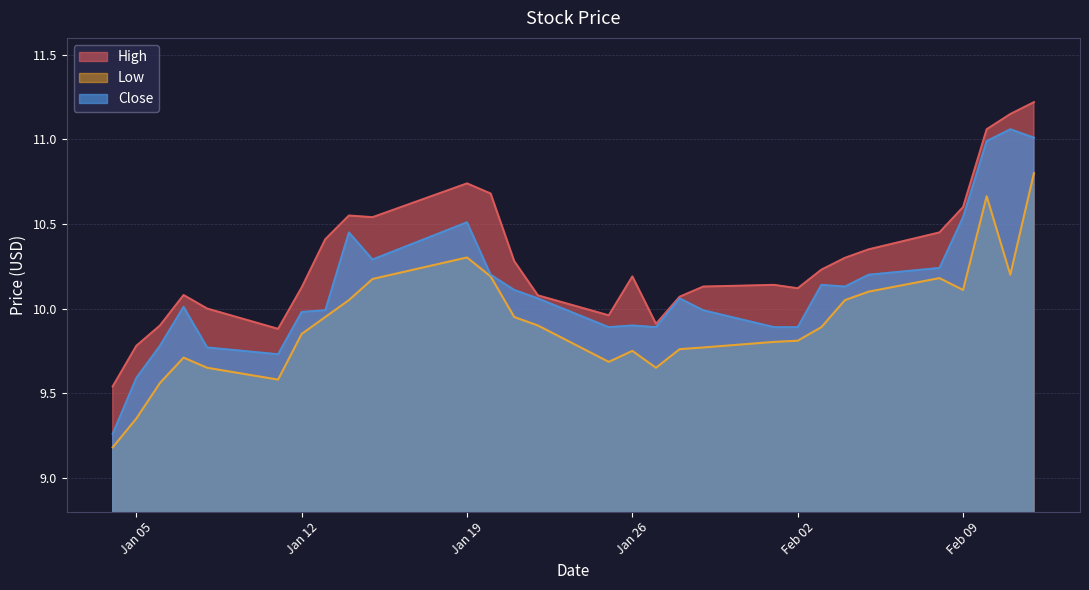

True or false: Close has more than 1 interior local peaks.

True